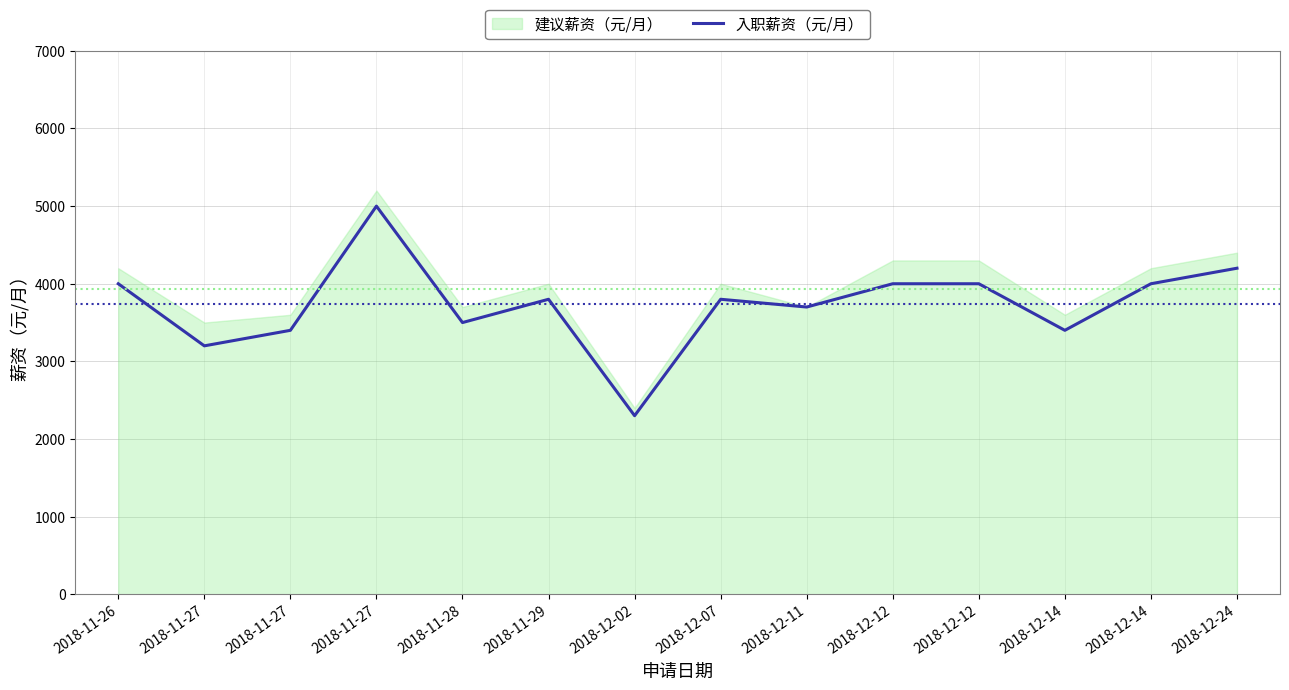

The chart shows a value of 4000 at 2018-12-12. True or false?

True